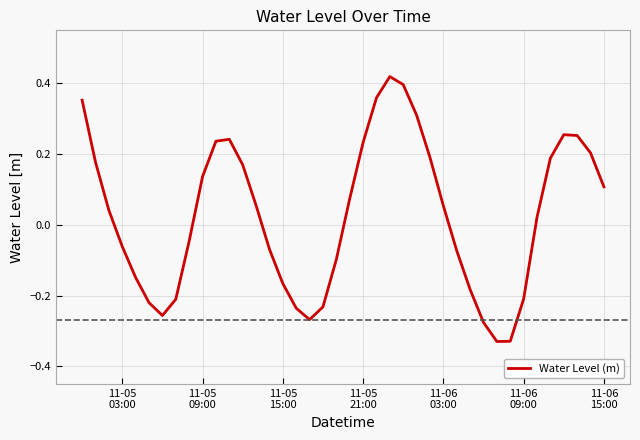

What is the difference between the maximum and minimum values?

0.7